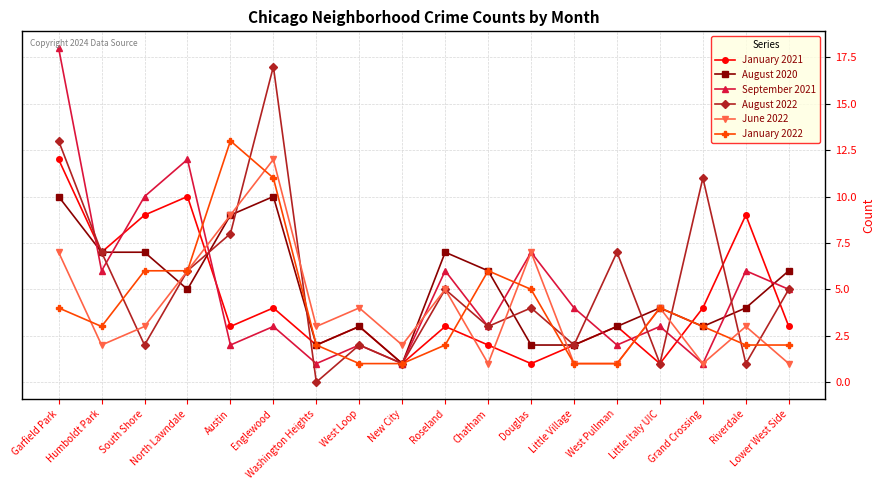

Does the chart display data point markers on the line(s)?

Yes